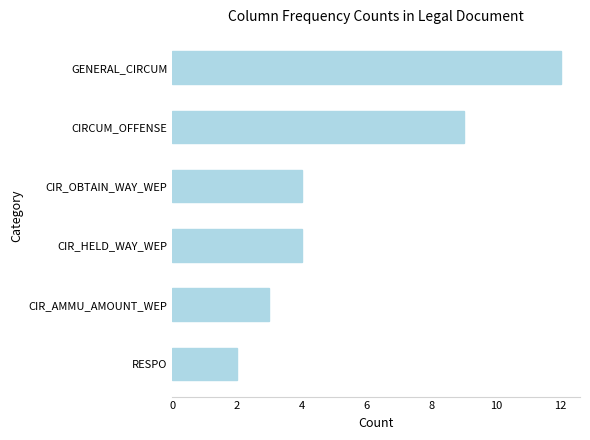

Reading top to bottom, transcribe all the data shown in this chart.

GENERAL_CIRCUM=12	CIRCUM_OFFENSE=9	CIR_OBTAIN_WAY_WEP=4	CIR_HELD_WAY_WEP=4	CIR_AMMU_AMOUNT_WEP=3	RESPO=2